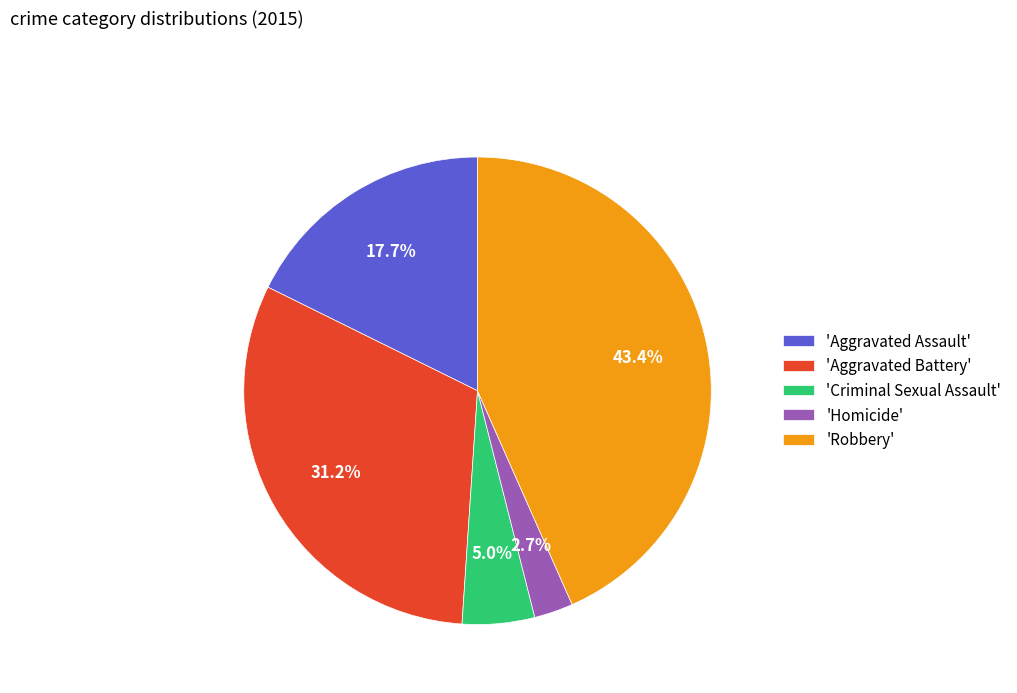

Between 'Aggravated Battery' and 'Aggravated Assault', which is larger?

'Aggravated Battery'